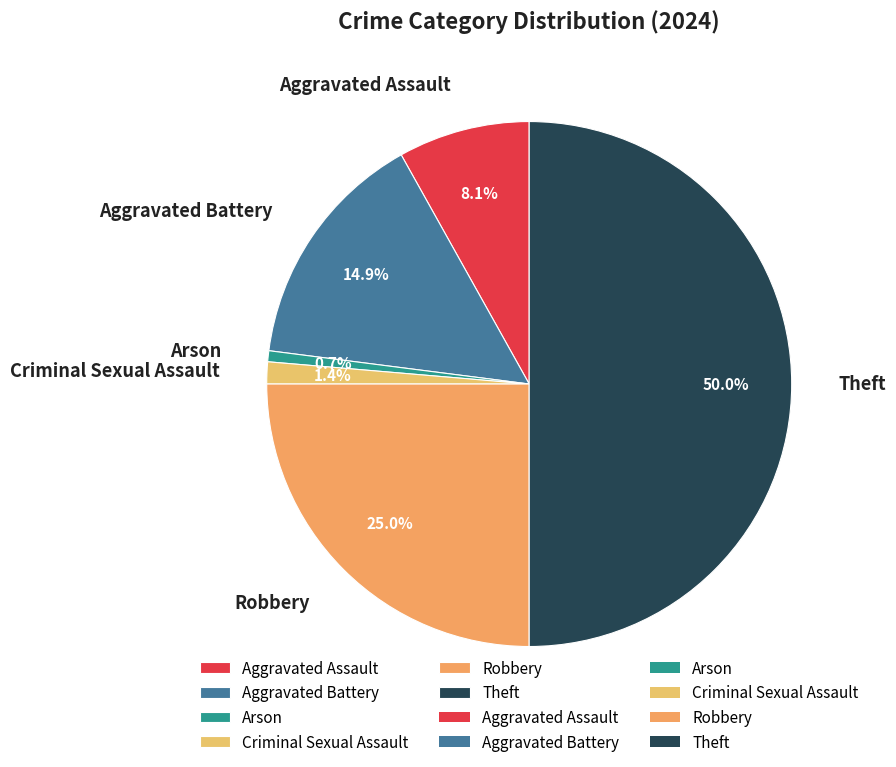

The Aggravated Assault slice represents 8% of the pie. True or false?

True